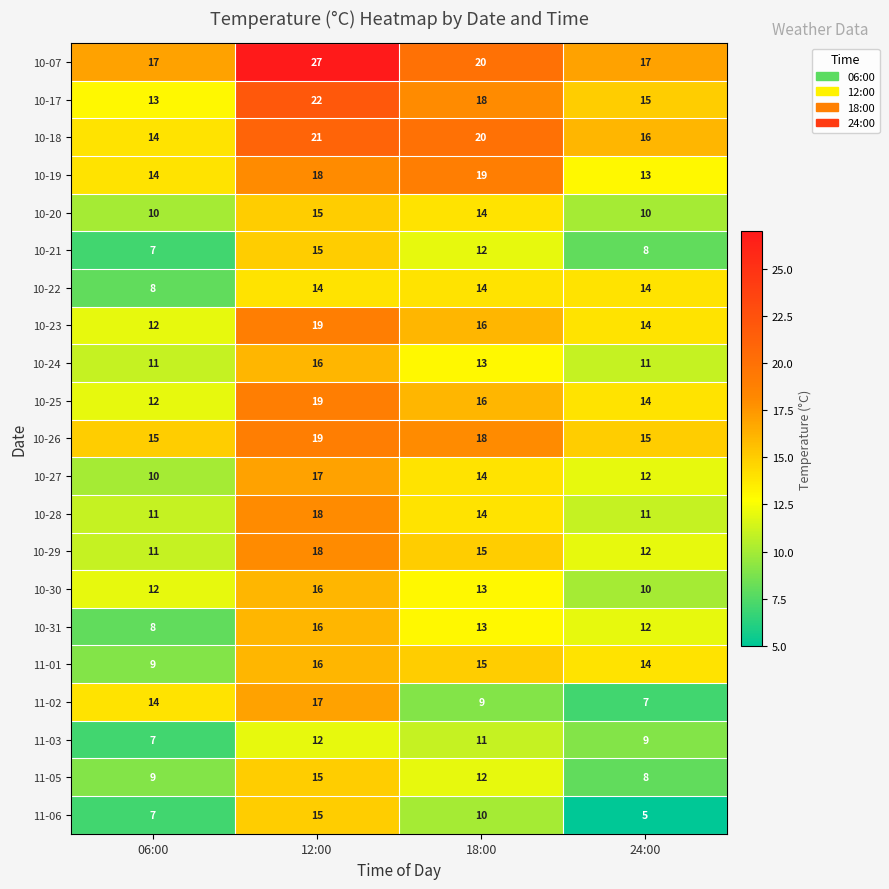

Which series has the largest total across all categories?

10-07